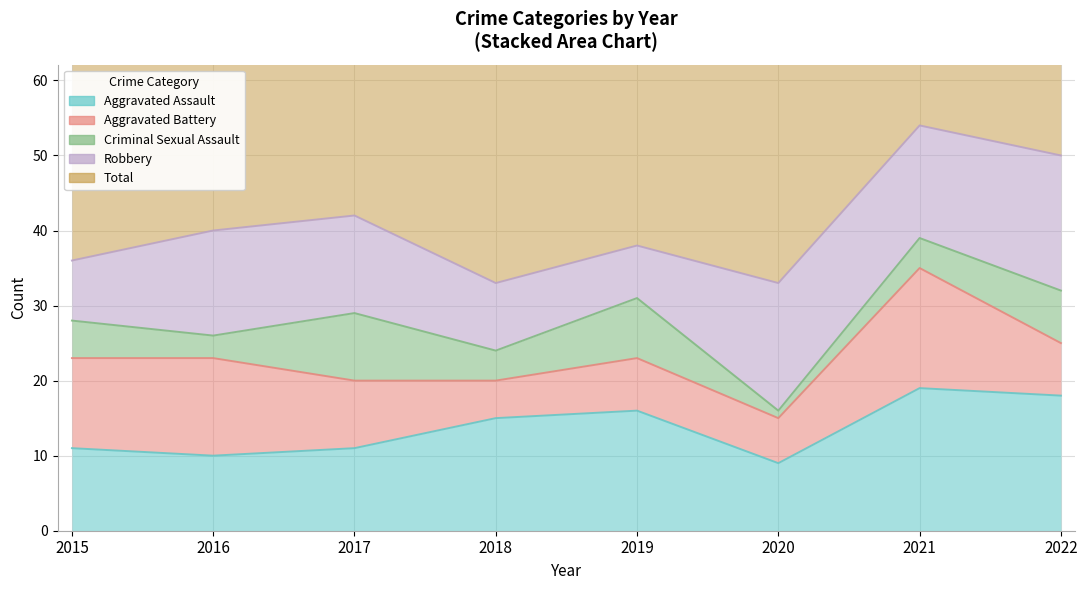

What is the difference between the second highest and minimum values in the Criminal Sexual Assault series?

7